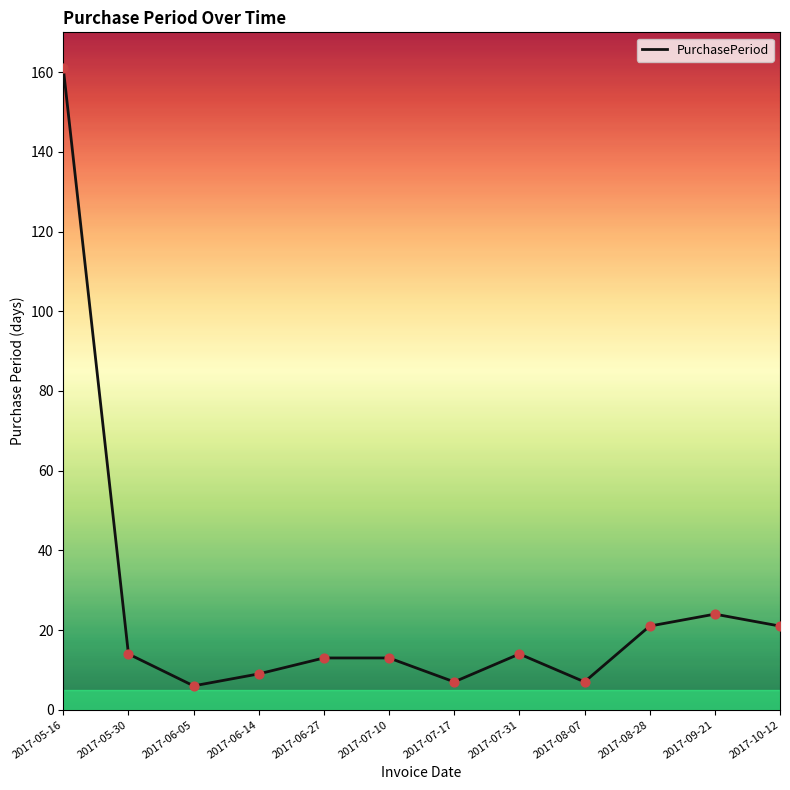

Between 2017-08-28 and 2017-07-17, which is larger?

2017-08-28